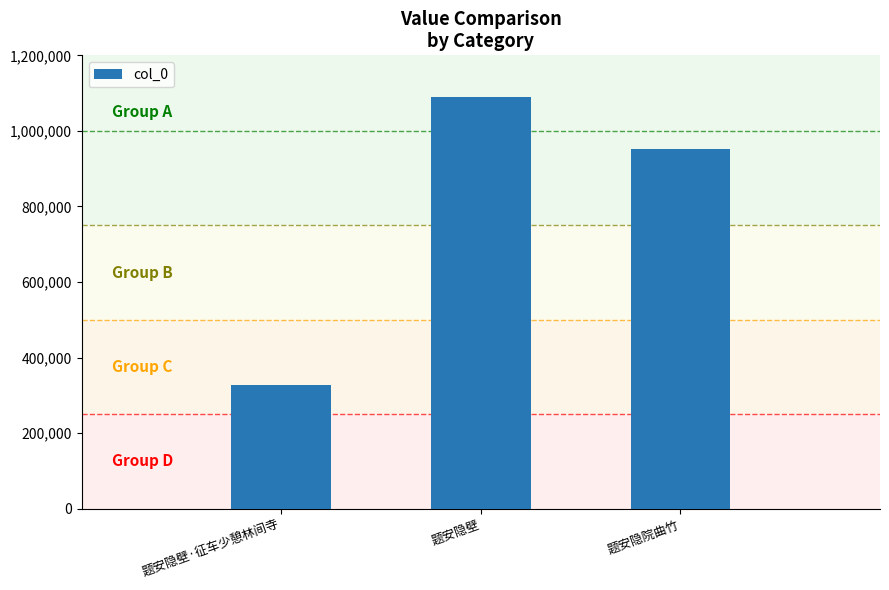

Which label corresponds to the smallest value in the chart?

题安隐壁·征车少憩林间寺